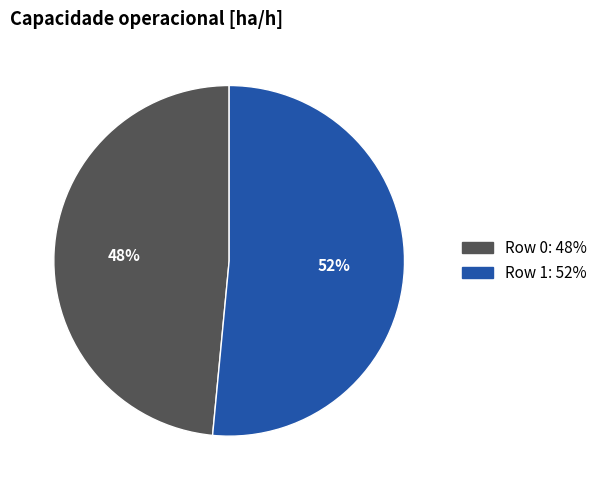

To the nearest percent, what percentage of the pie is Row 1?

52%